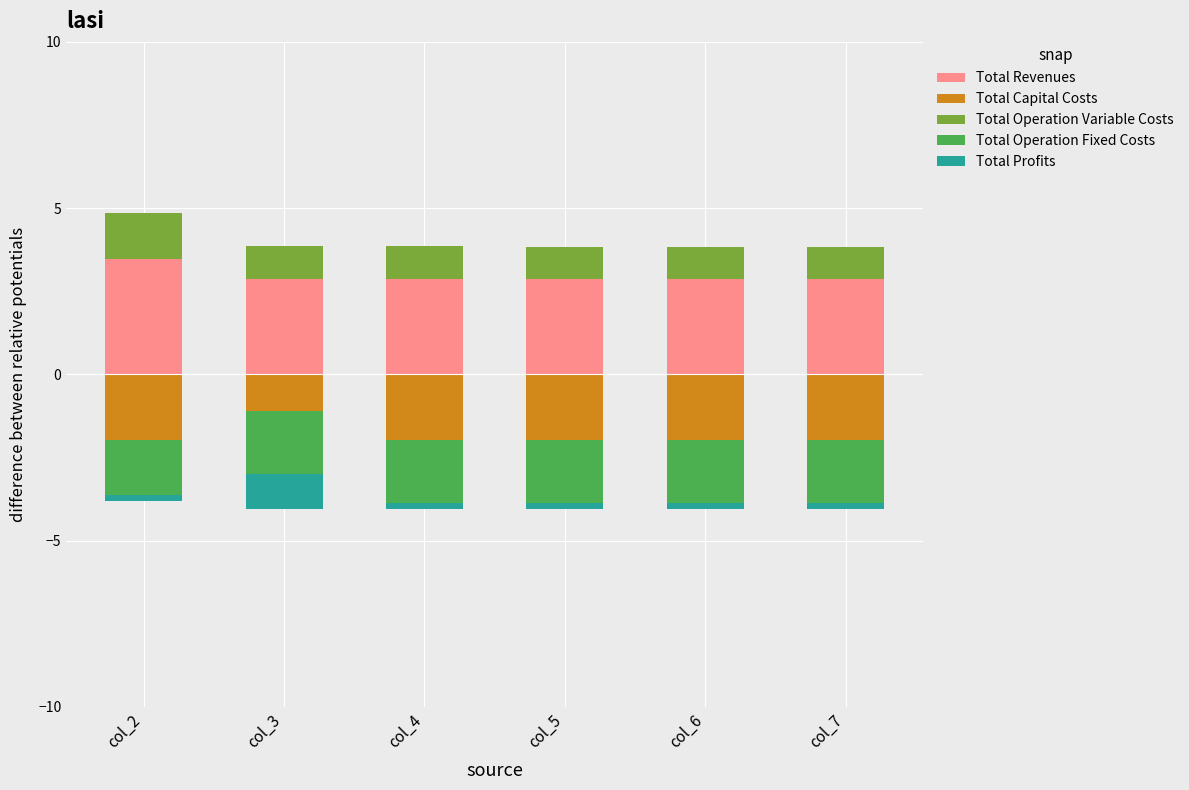

What value does the Total Revenues series have at col_2?

3.5